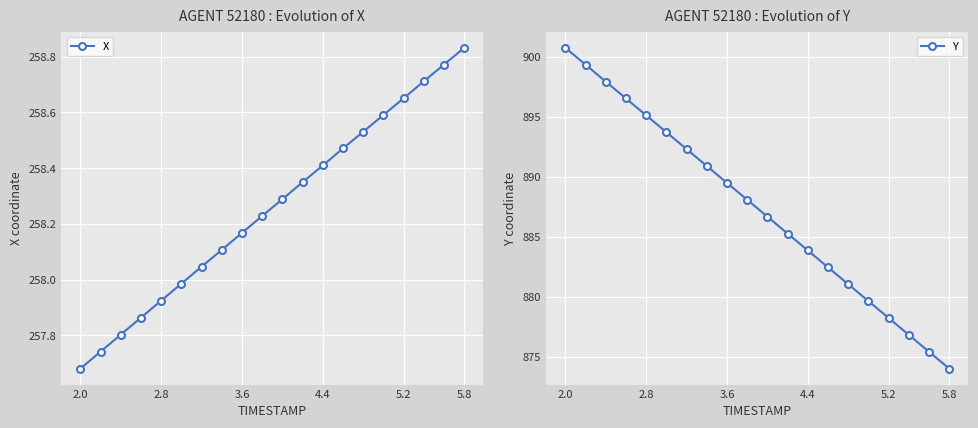

At which category is the sum across all series the highest?

2.0